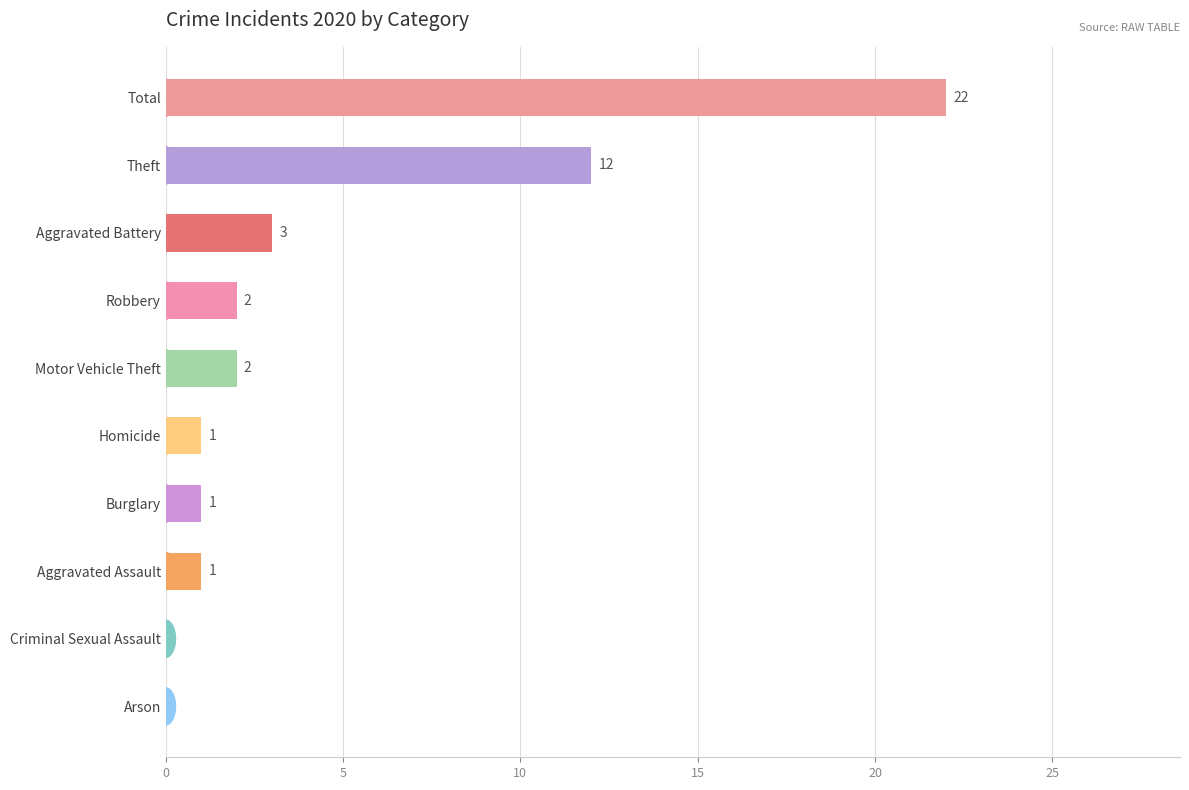

At which category does the chart reach its peak across all series?

Total